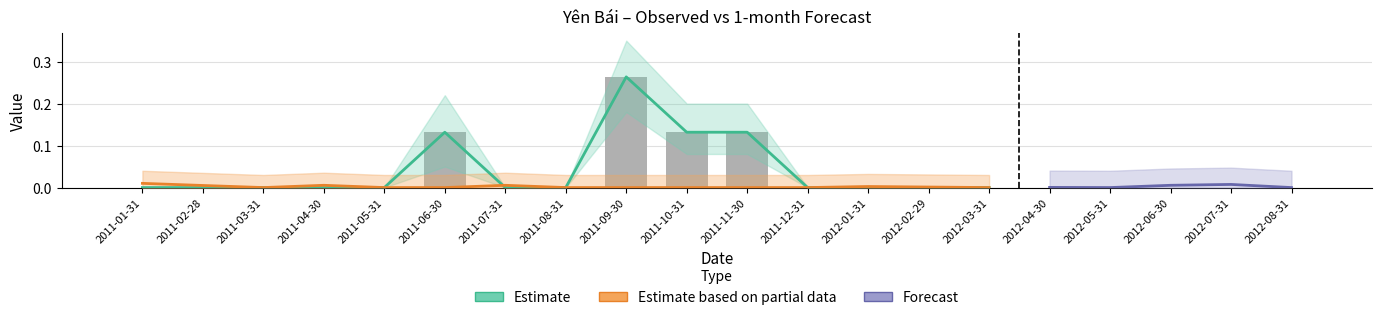

List the labels in order of value, smallest first.

2011-01-31, 2011-02-28, 2011-03-31, 2011-04-30, 2011-05-31, 2011-07-31, 2011-08-31, 2011-12-31, 2012-01-31, 2012-02-29, 2012-03-31, 2012-04-30, 2012-05-31, 2012-06-30, 2012-07-31, 2012-08-31, 2011-06-30, 2011-10-31, 2011-11-30, 2011-09-30